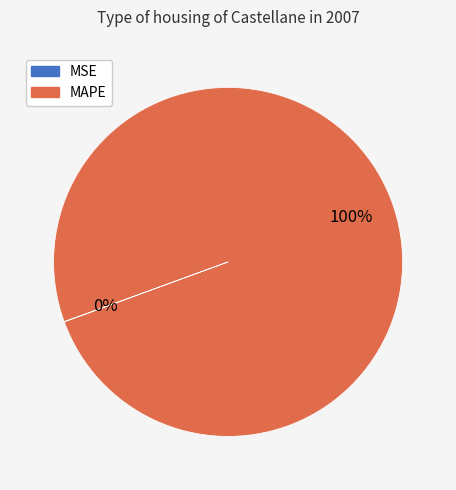

Is there a majority slice in this chart?

Yes